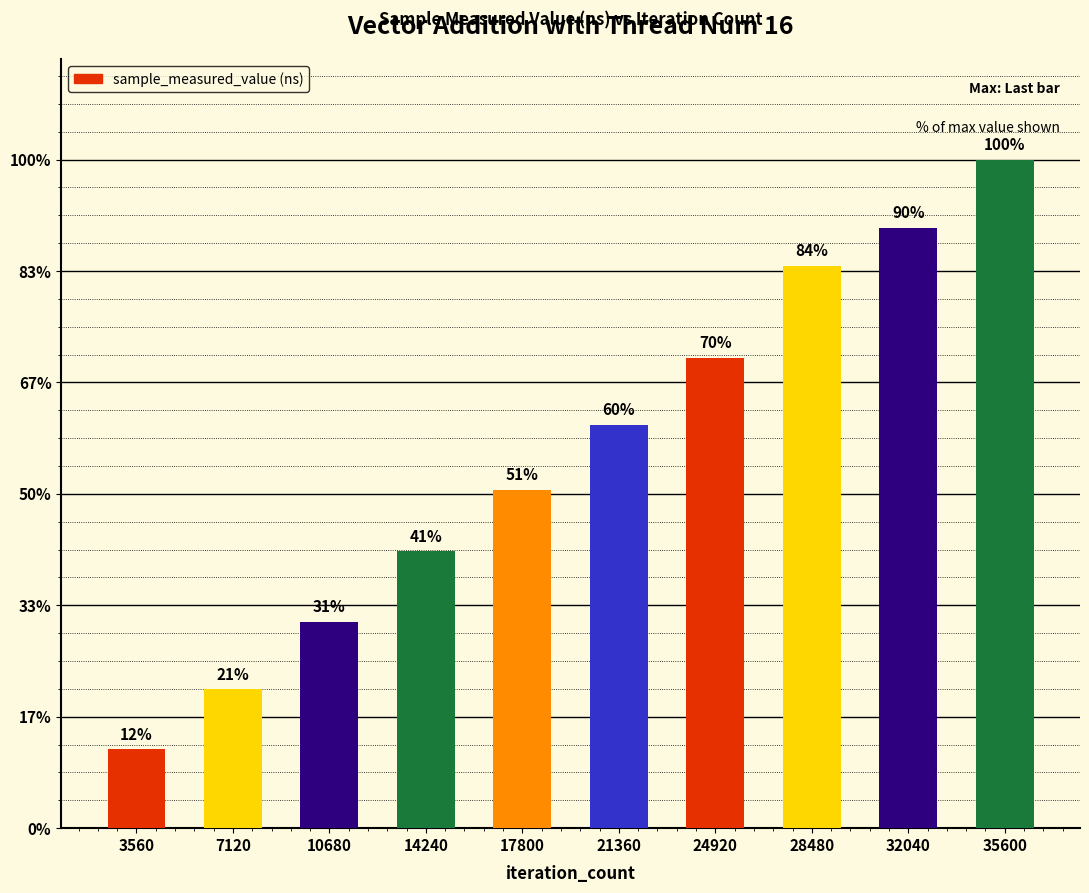

True or false: the data shows 248819063 at 7120.

False